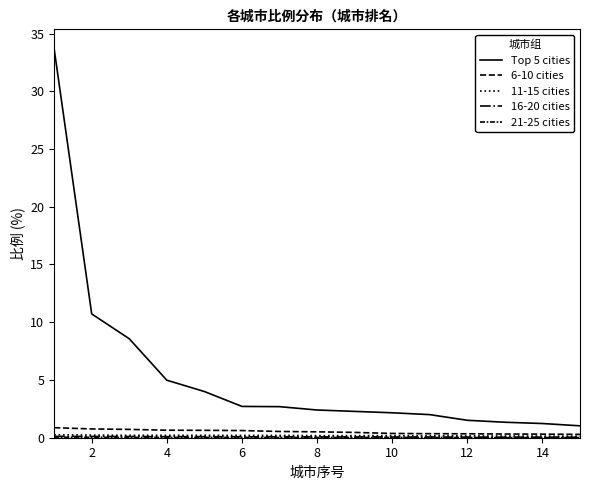

Which series has the widest spread of values?

Top 5 cities